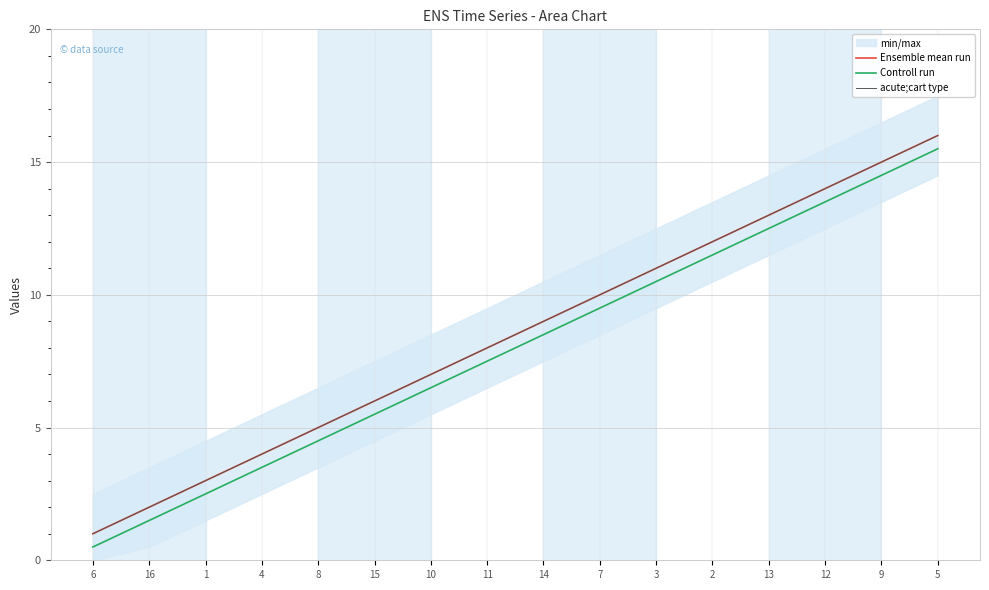

What is the difference between the Ensemble mean run values at 7 and 1?

7.0